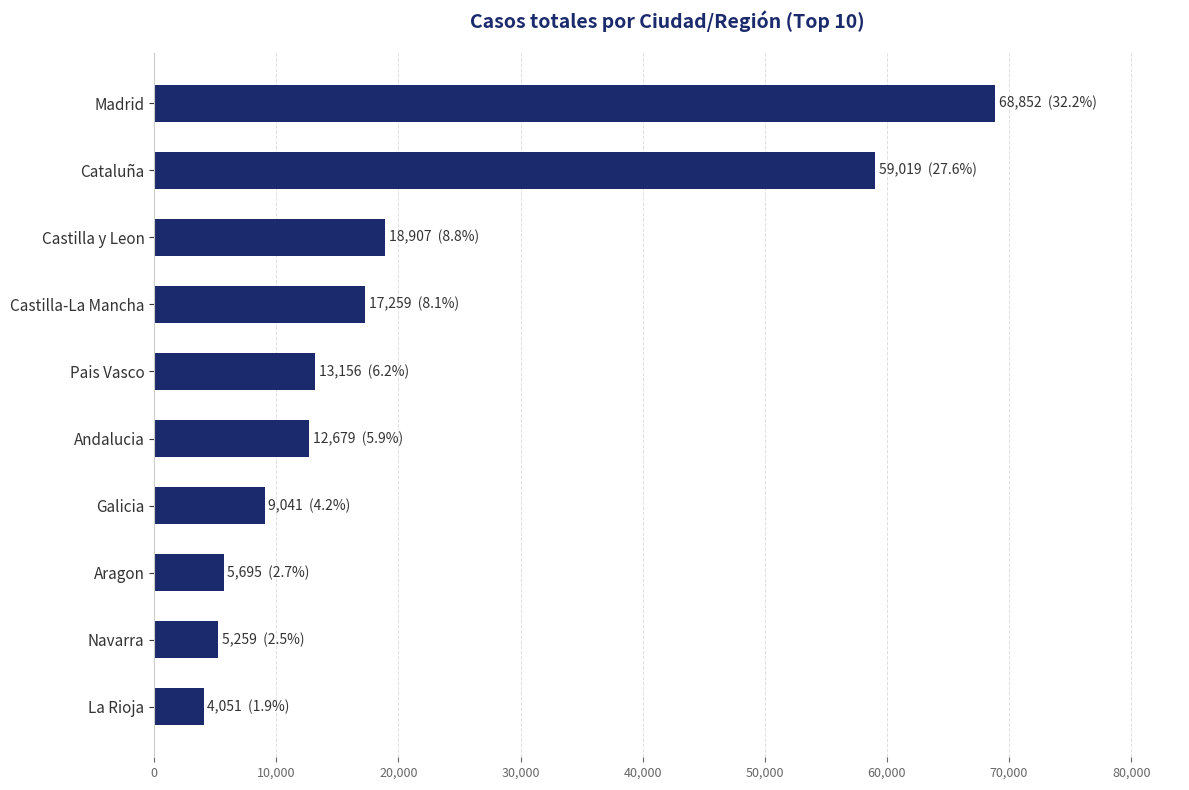

What is the value of the 8th bar from the top?

5695